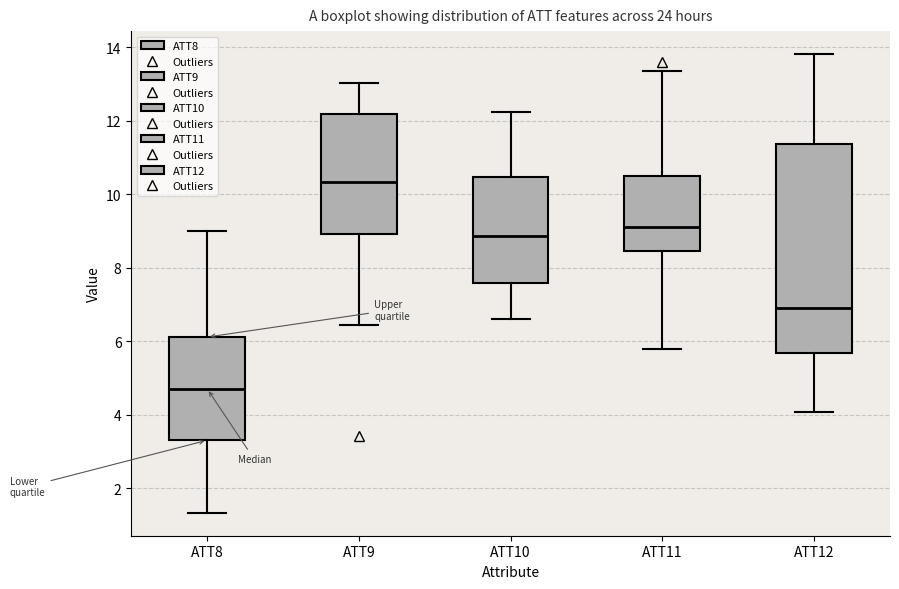

Which box is the tallest, from its lower edge to its upper edge?

ATT12